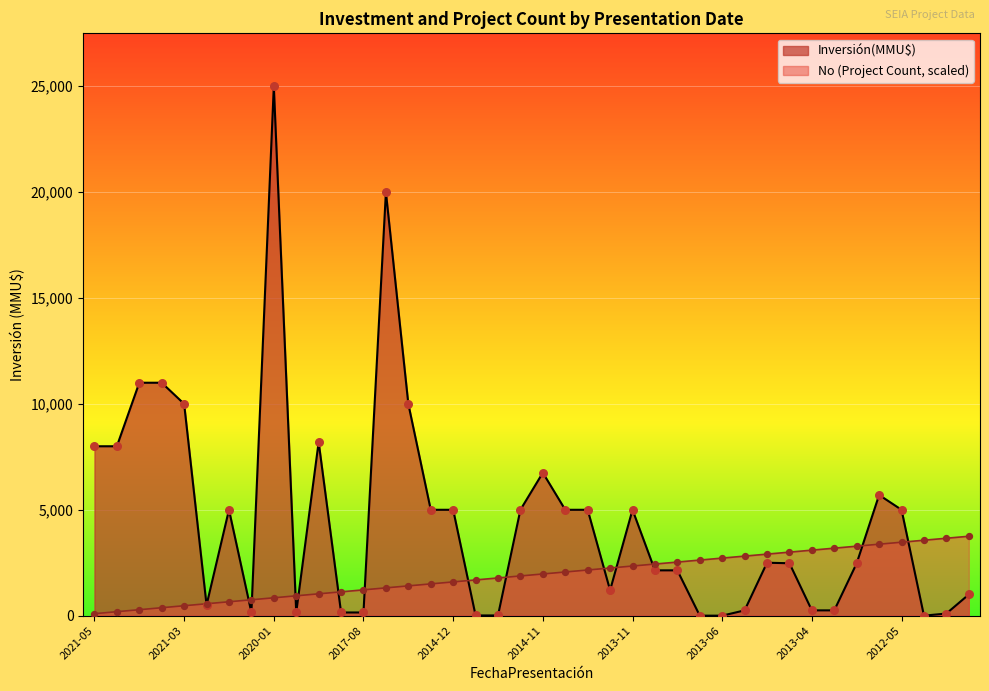

At how many categories does at least one series exceed 15515?

2